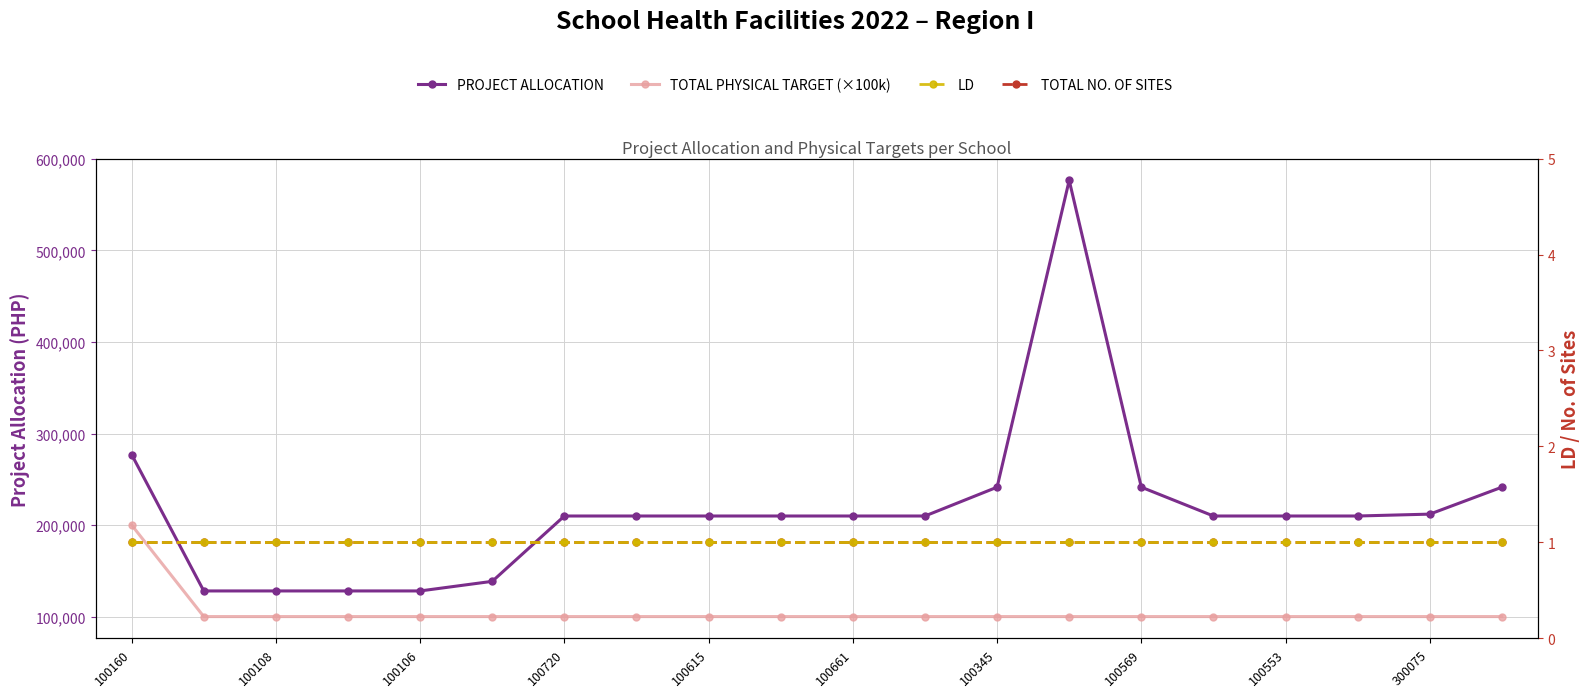

Rank the categories by LD value from highest to lowest.

100160, 100108, 100106, 100720, 100615, 100661, 100345, 100569, 100553, 300075, 10, 11, 12, 13, 14, 15, 16, 17, 18, 19